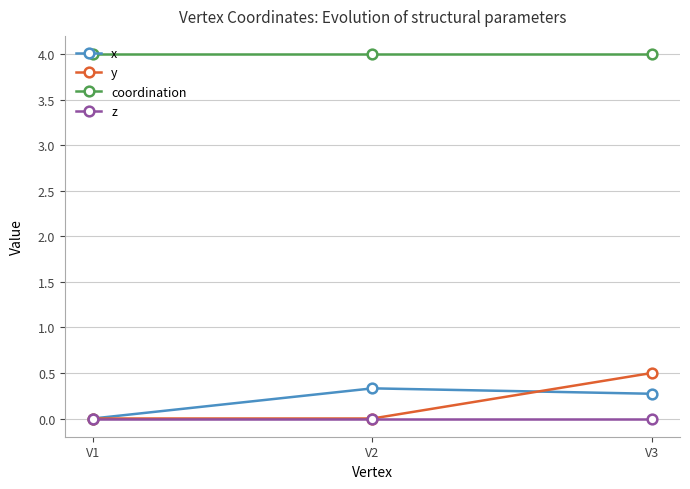

What is the difference between the highest and lowest values at V3?

4.0